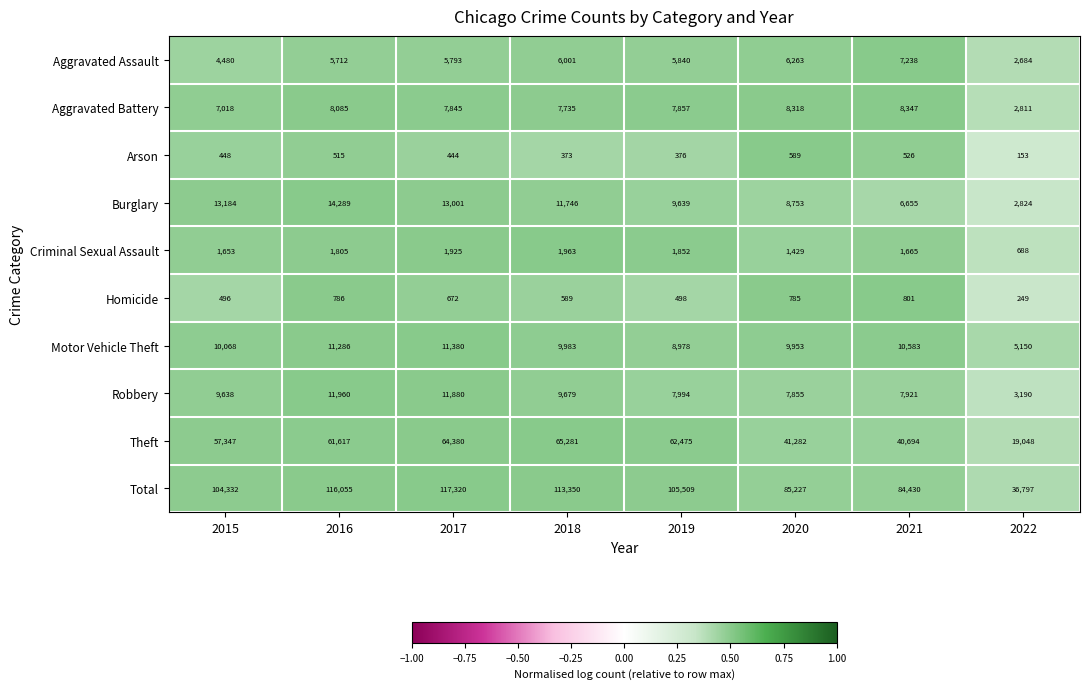

What is the greatest value displayed?

117320